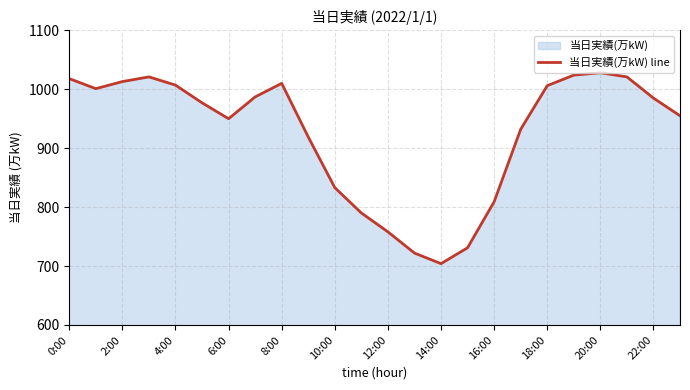

True or false: the data shows 1013 at 2:00.

True